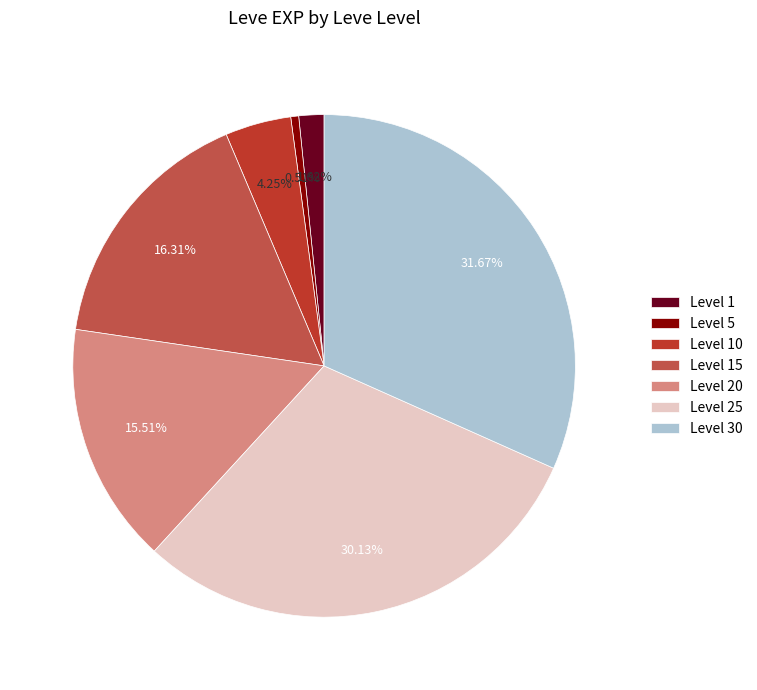

Rank the categories by value from lowest to highest.

Level 5, Level 1, Level 10, Level 20, Level 15, Level 25, Level 30